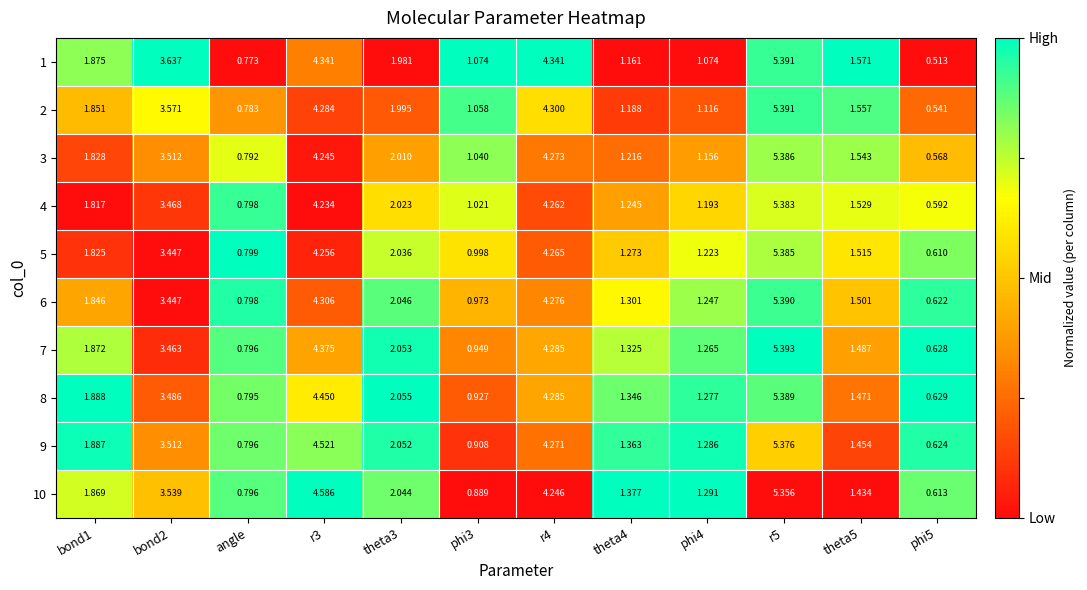

Is the value of 4 at bond2 greater than the value of 10 at phi5?

Yes